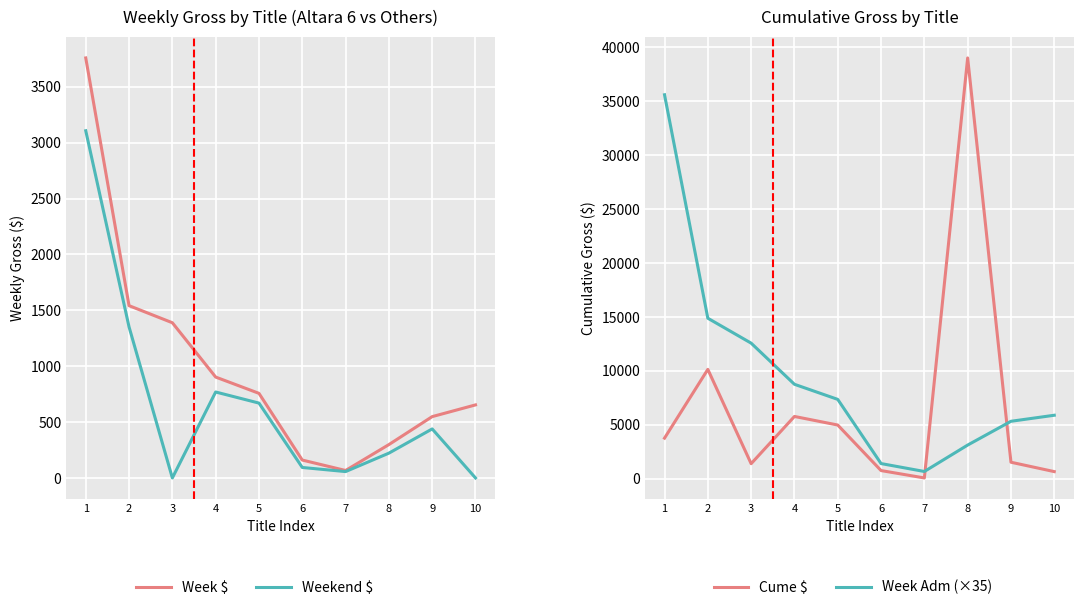

At how many categories does at least one series exceed 7995?

5